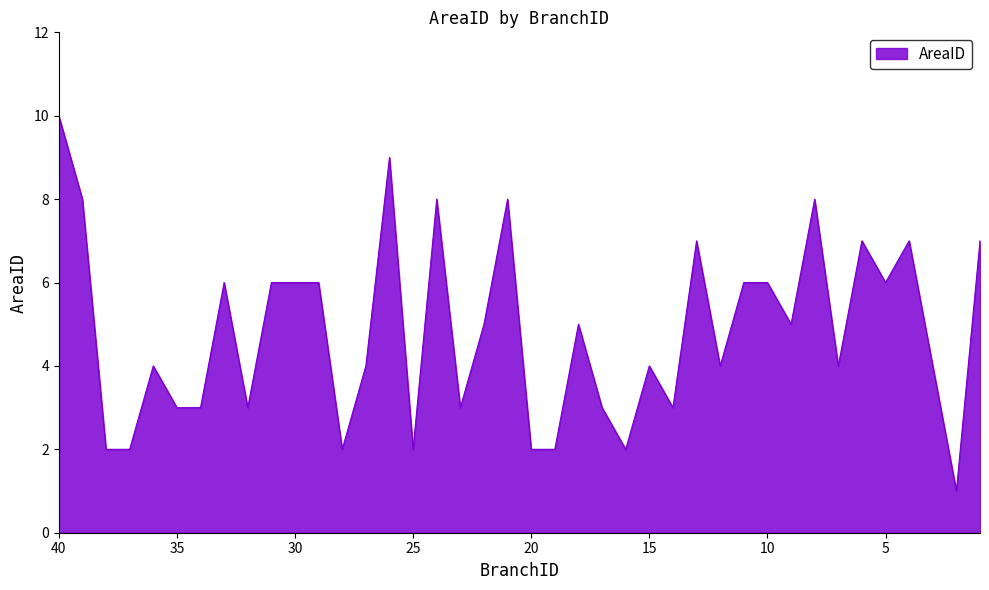

What is the difference between the values at 39 and 29?

2